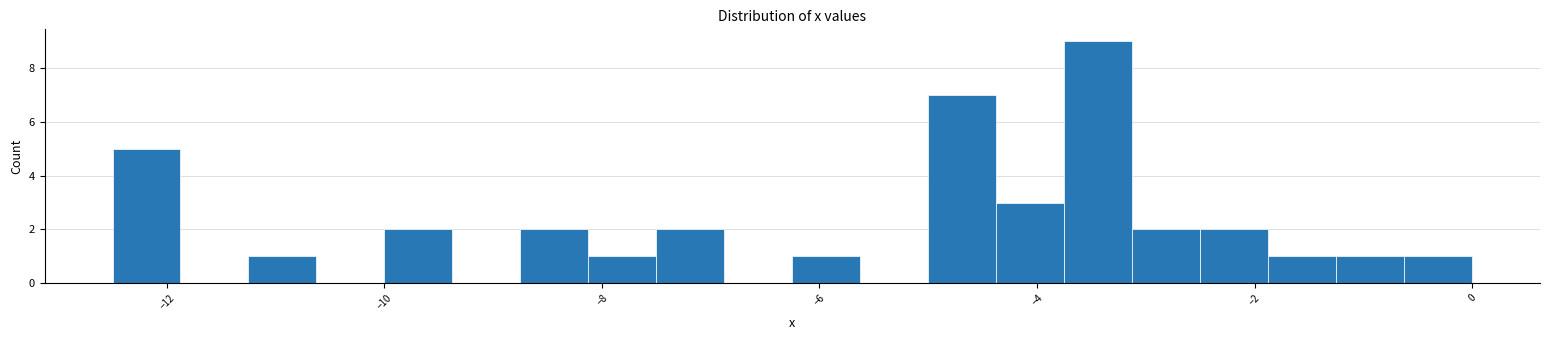

Around what value on the x-axis is the tallest bar? Give the approximate position of its centre, as read against the axis.

-3.4